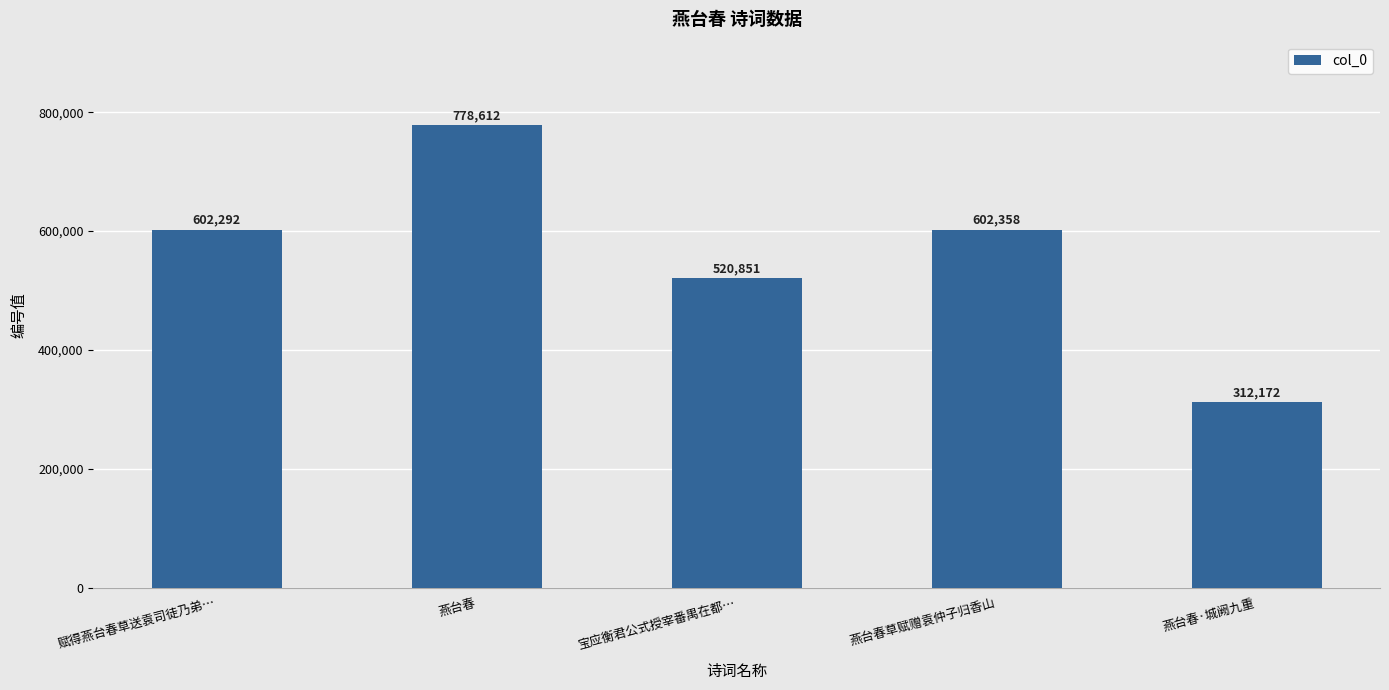

What is the maximum value shown in the chart?

778612